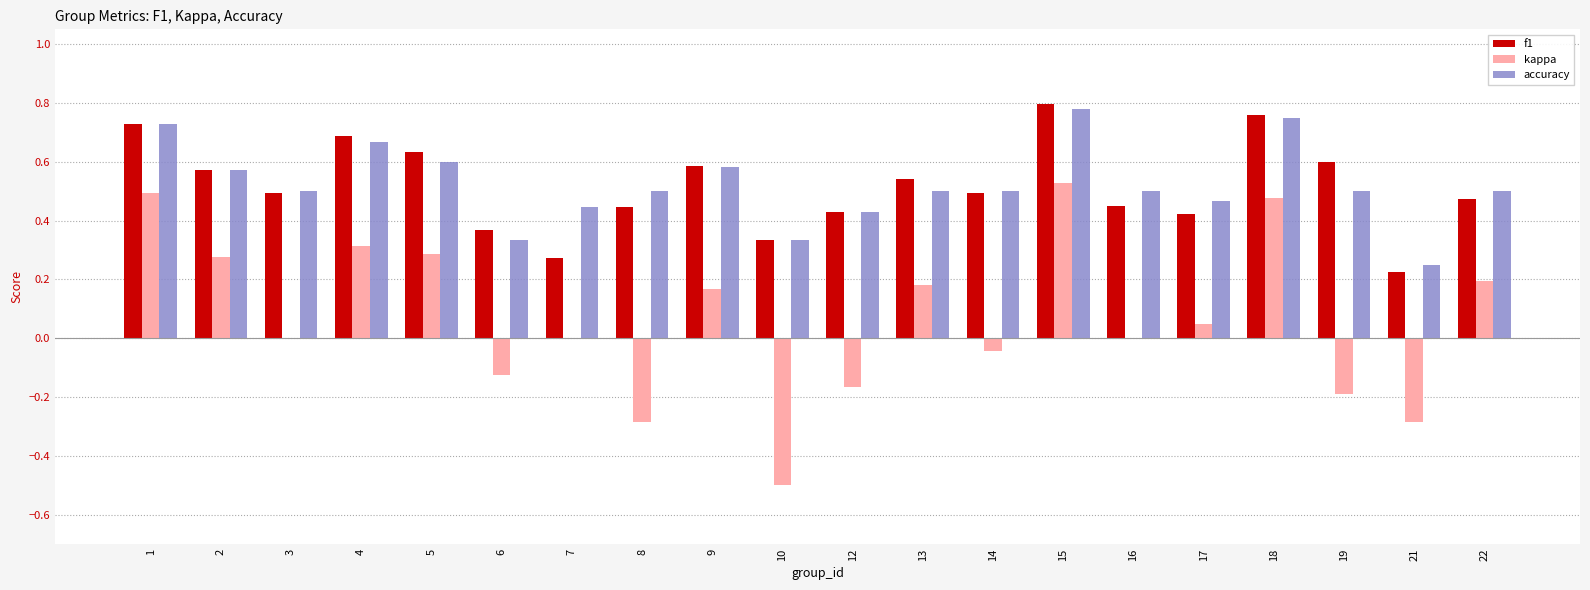

At which label does f1 reach its peak?

15